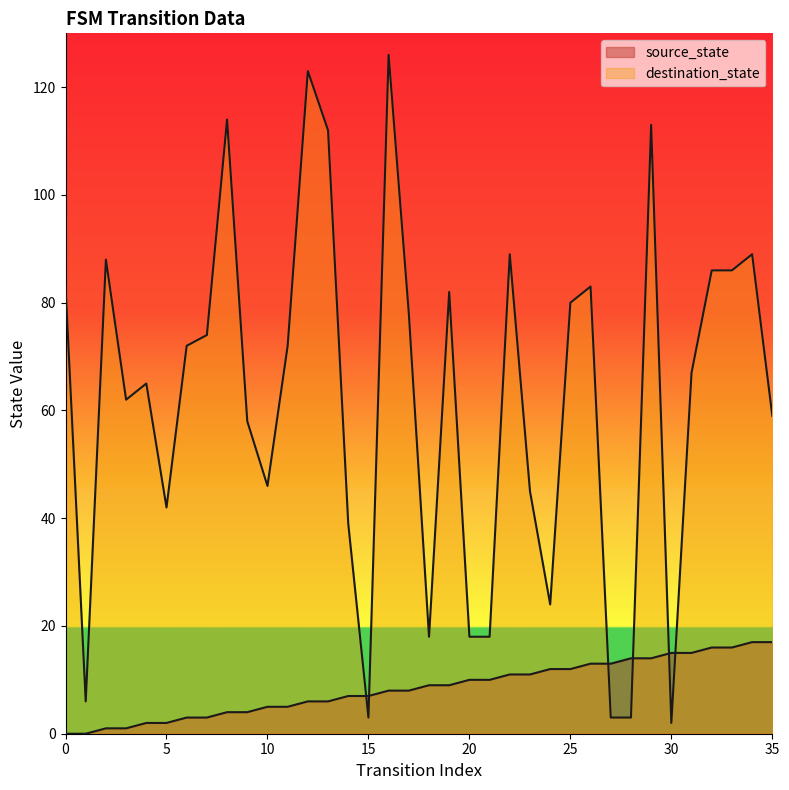

How many times do source_state and destination_state cross each other?

6